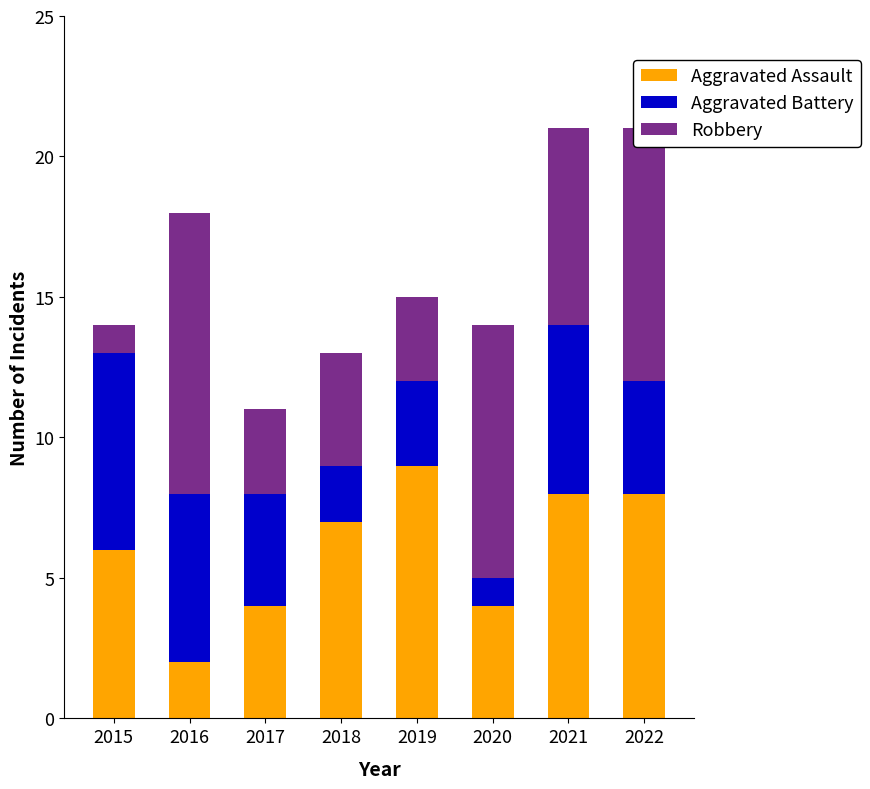

At which label does Aggravated Assault reach its minimum?

2016